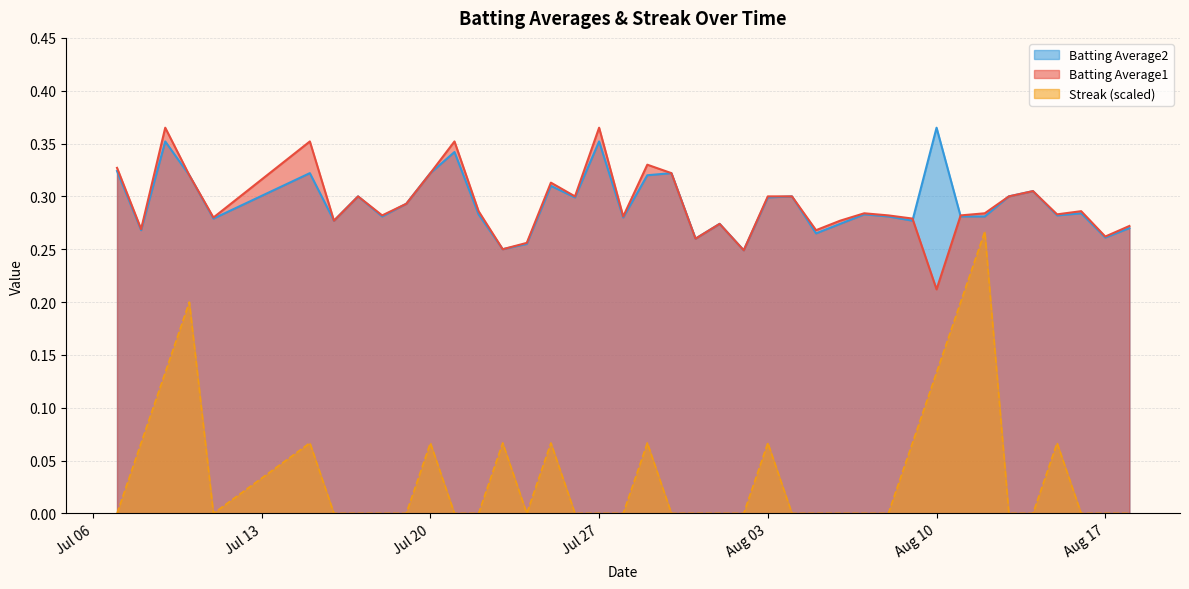

True or false: Streak (scaled) and Batting Average2 cross at least once.

False